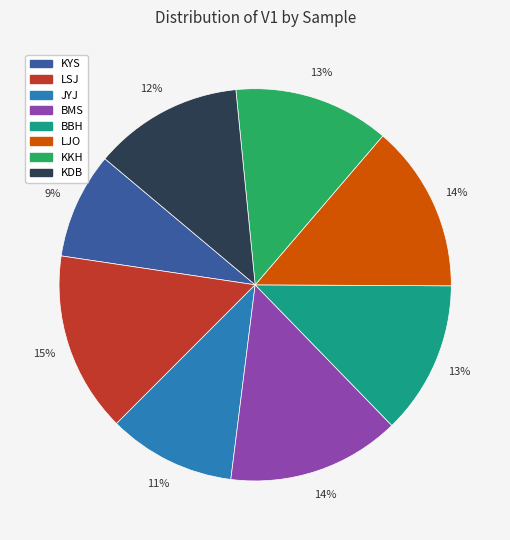

Which has a higher value, LSJ or BBH?

LSJ